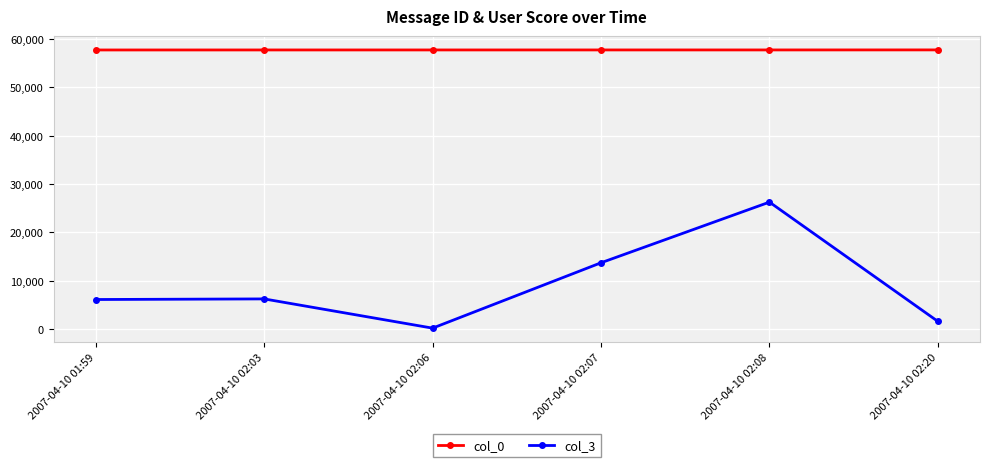

Is the value of col_0 at 2007-04-10 02:06 greater than the value of col_3 at 2007-04-10 02:06?

Yes